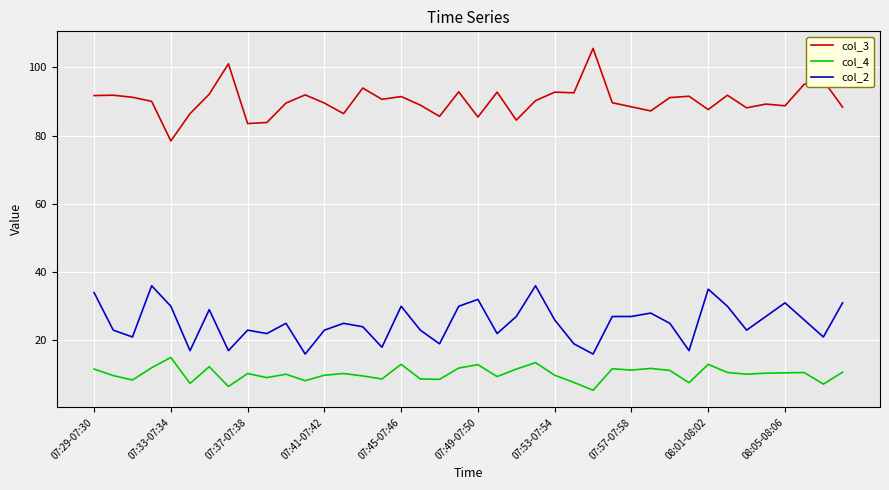

True or false: col_4 and col_2 cross at least once.

False